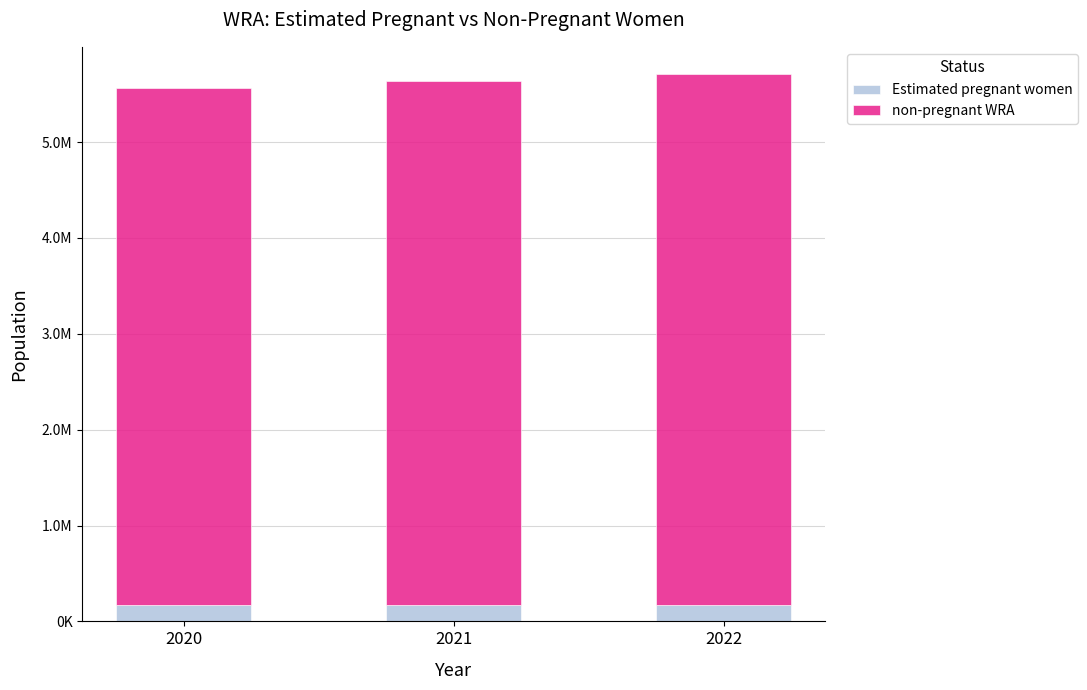

True or false: Estimated pregnant women has a value of 171354.8 at 2020.

True